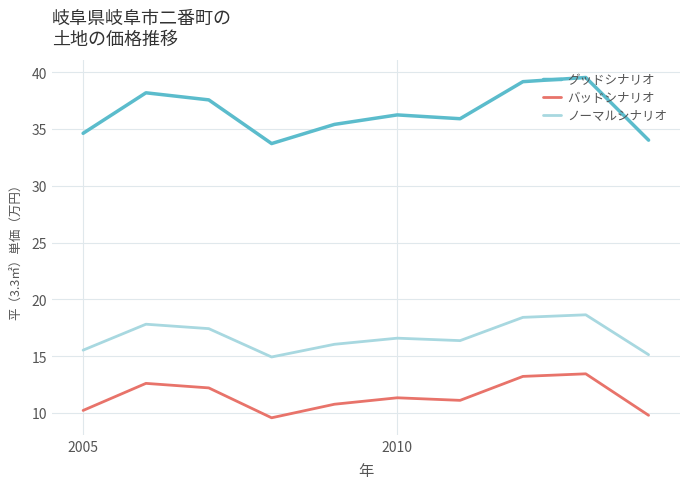

Which series has the widest spread of values?

グッドシナリオ